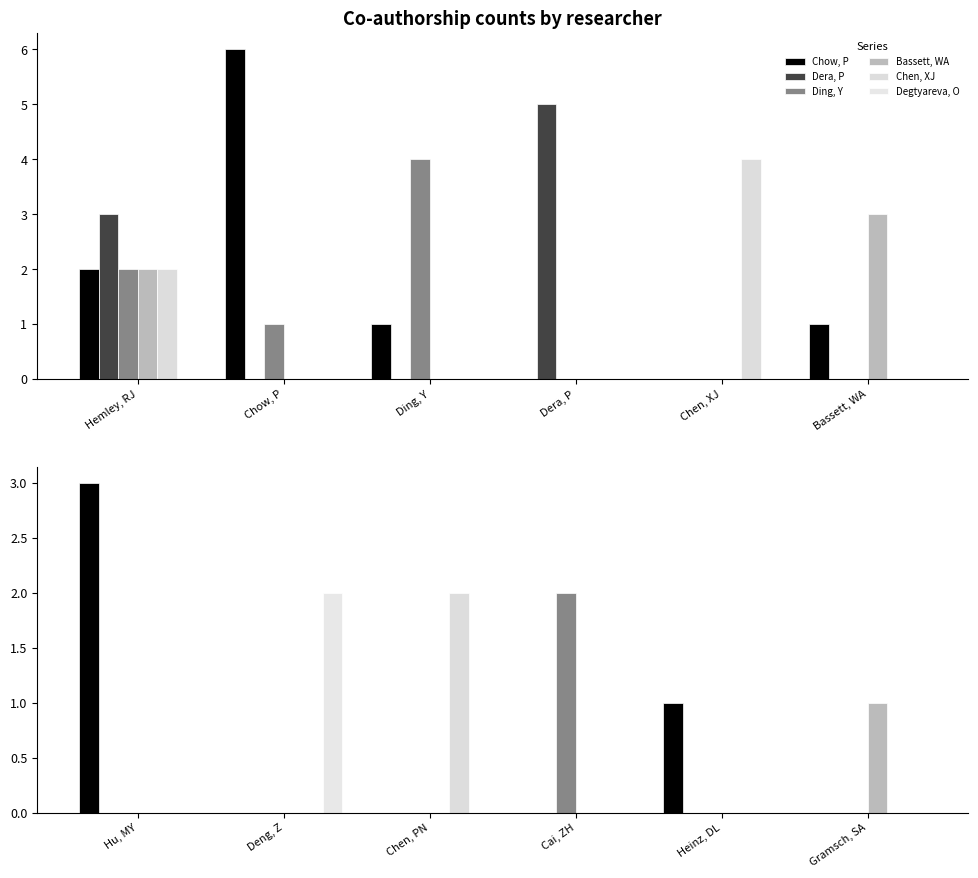

Count the number of categories in the chart.

6